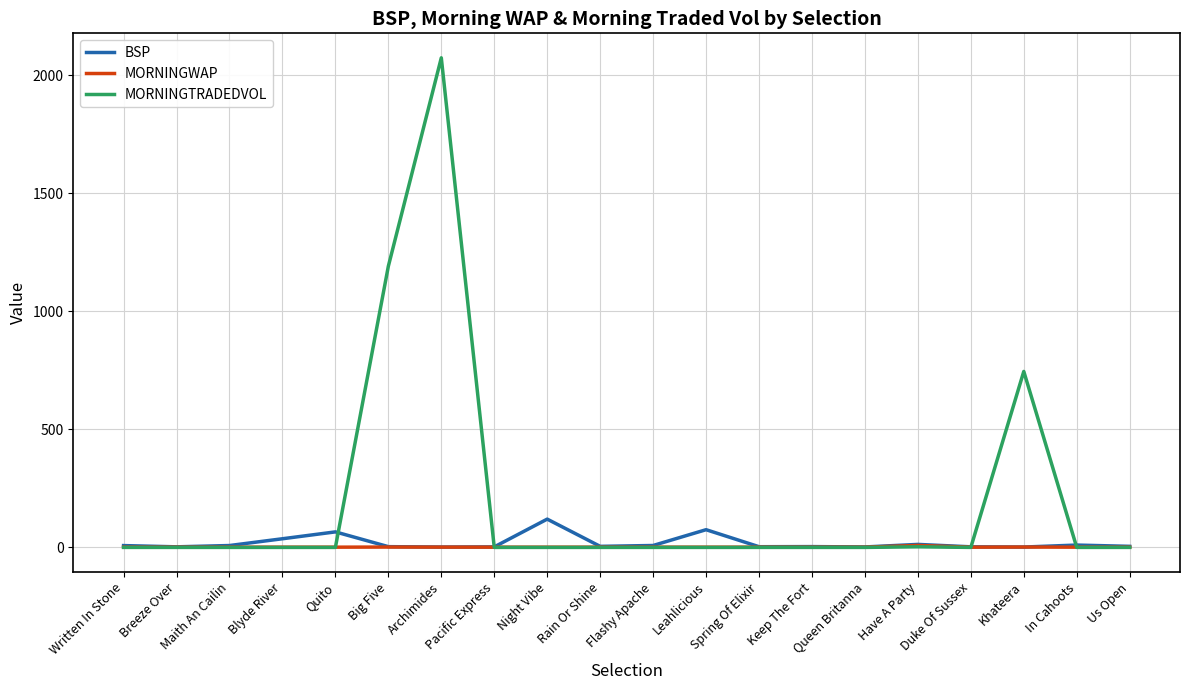

What is the highest value of the MORNINGTRADEDVOL series?

2073.5